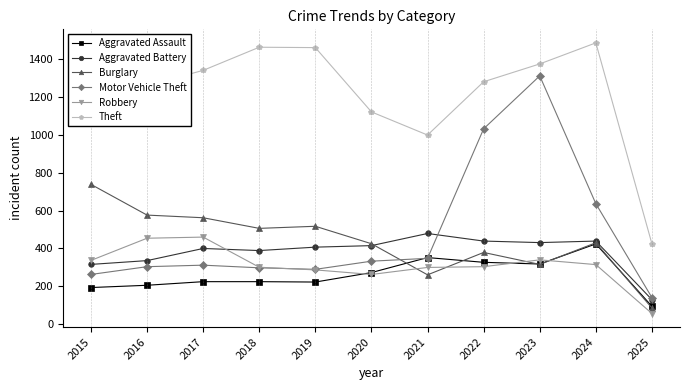

Which series has the largest range (max minus min)?

Motor Vehicle Theft